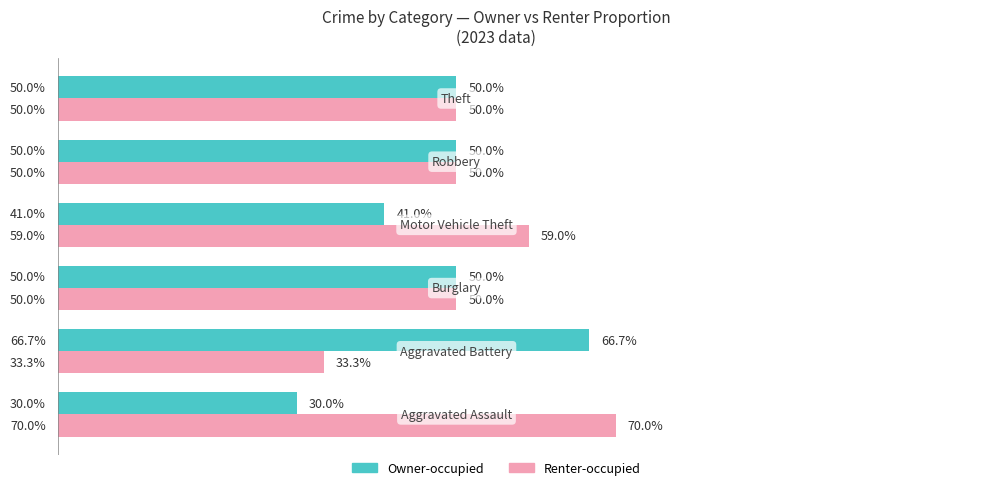

List the series in order of their overall mean, lowest first.

Owner-occupied, Renter-occupied